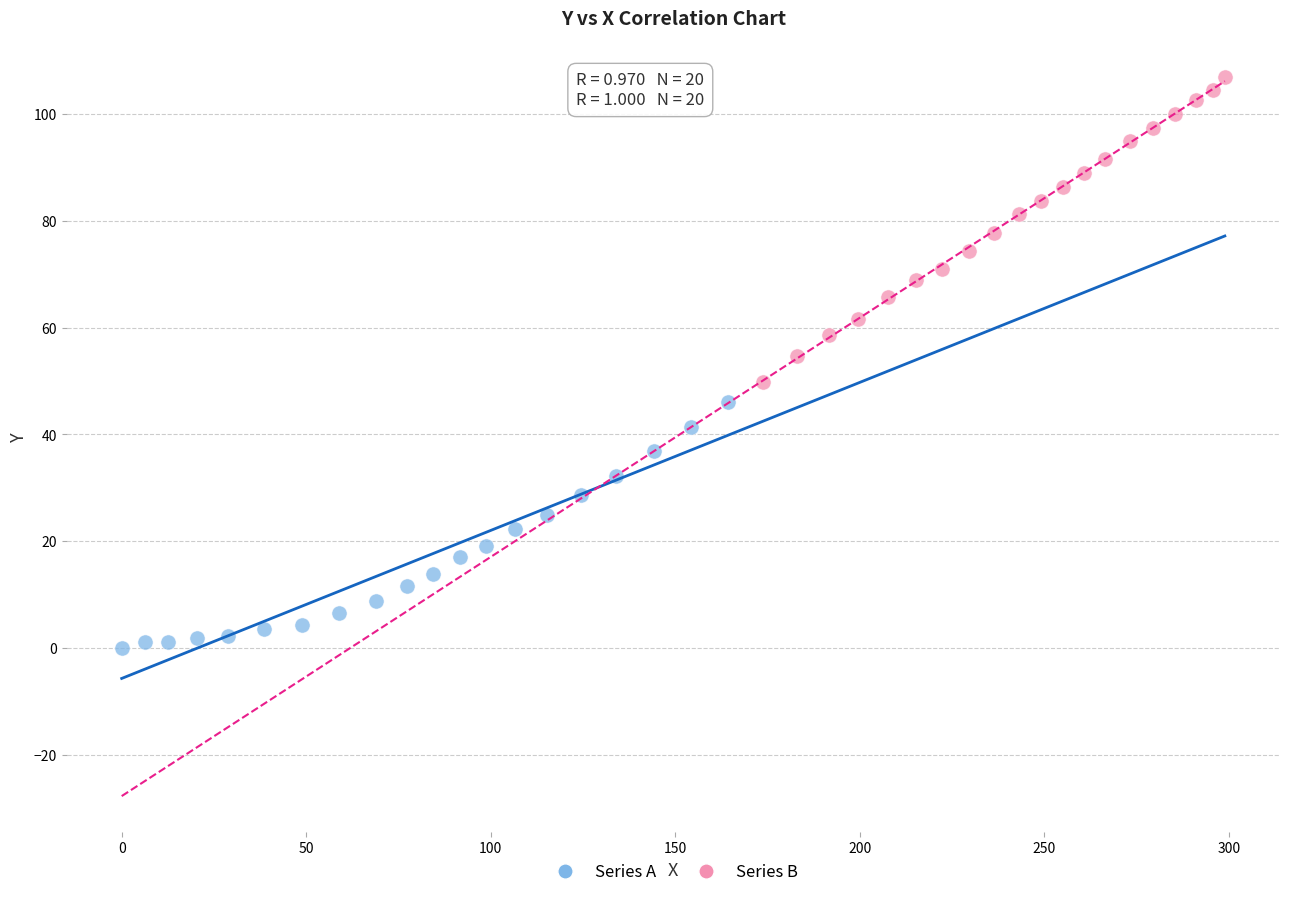

Which series reaches the maximum Y coordinate?

Series B